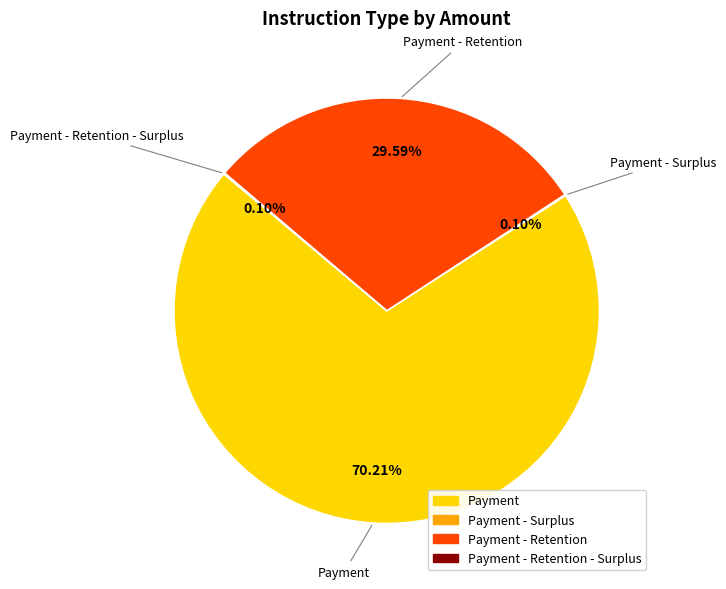

Which slice is the largest?

Payment